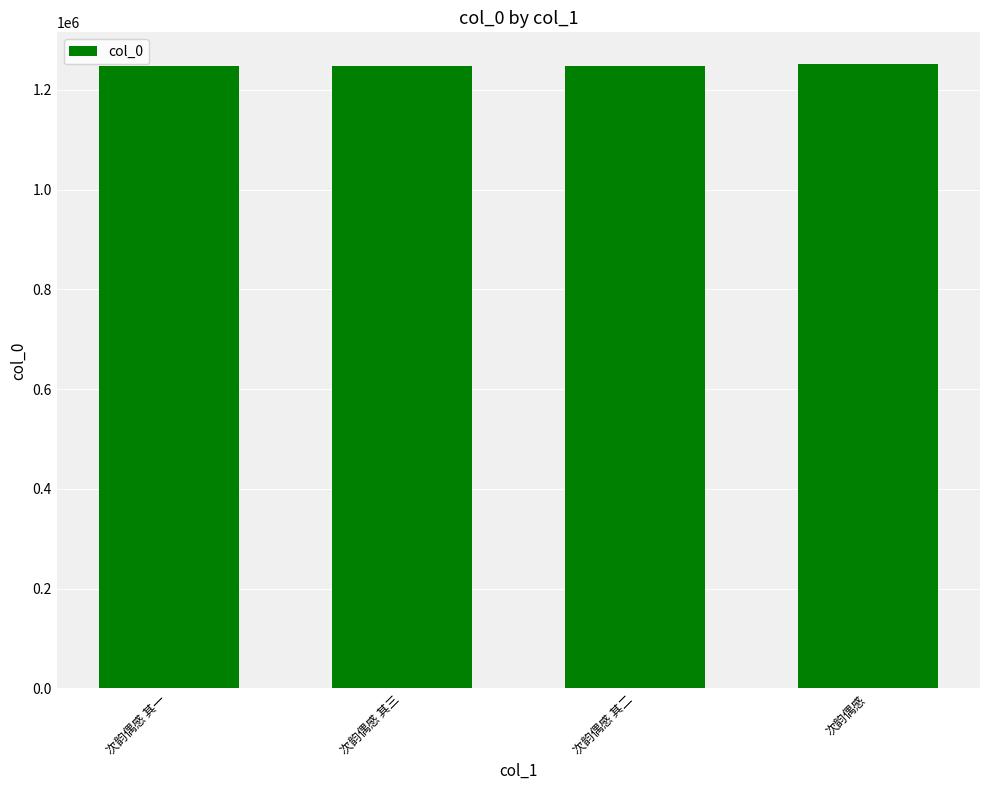

Count the number of categories in the chart.

4